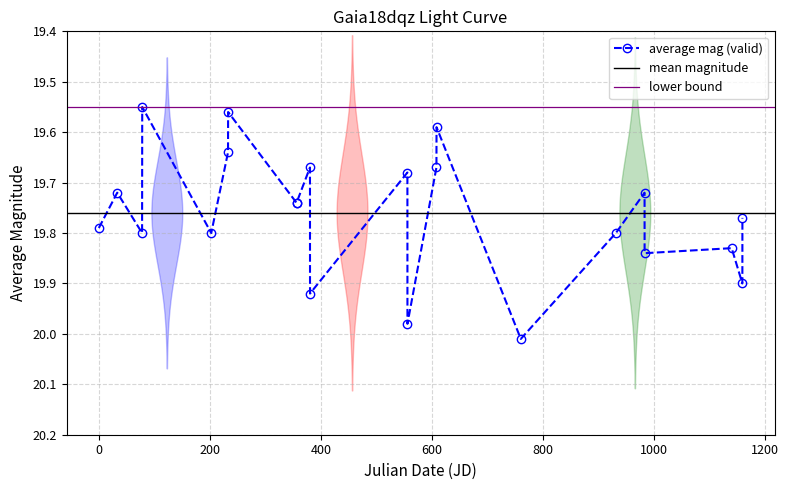

True or false: the data has more than 1 interior local peaks.

True